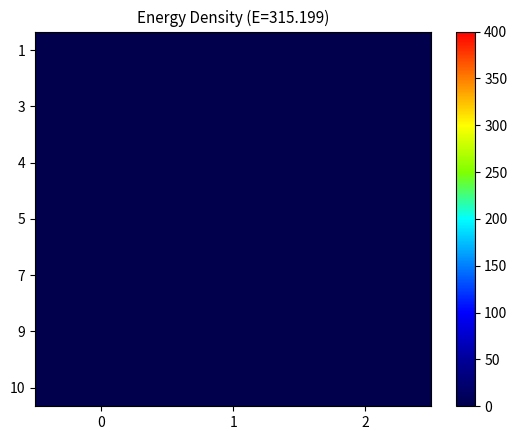

At how many categories does at least one series exceed 0?

3